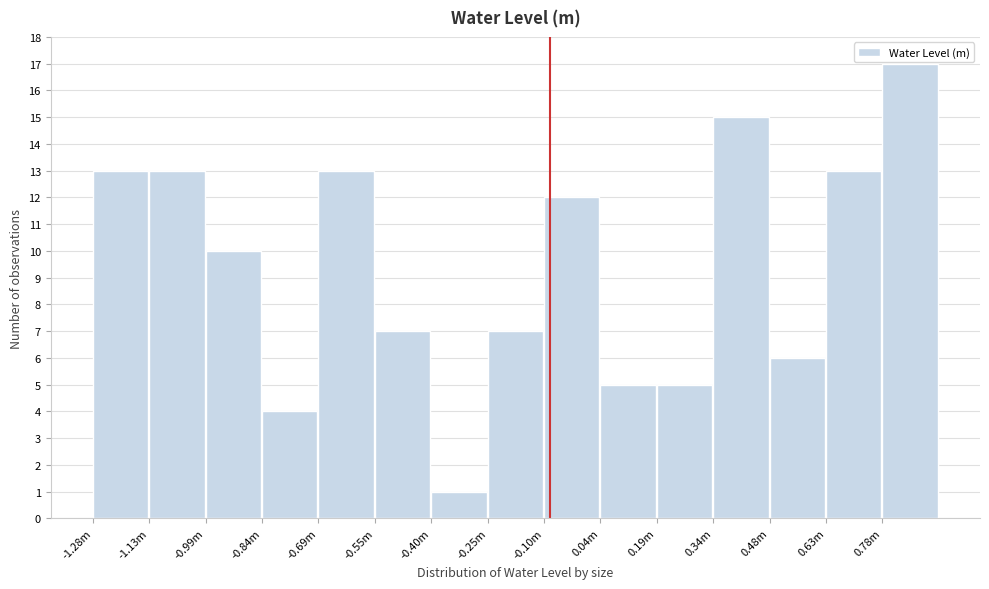

Reading left to right, what are all the values shown in this chart?

13	13	10	4	13	7	1	7	12	5	5	15	6	13	17